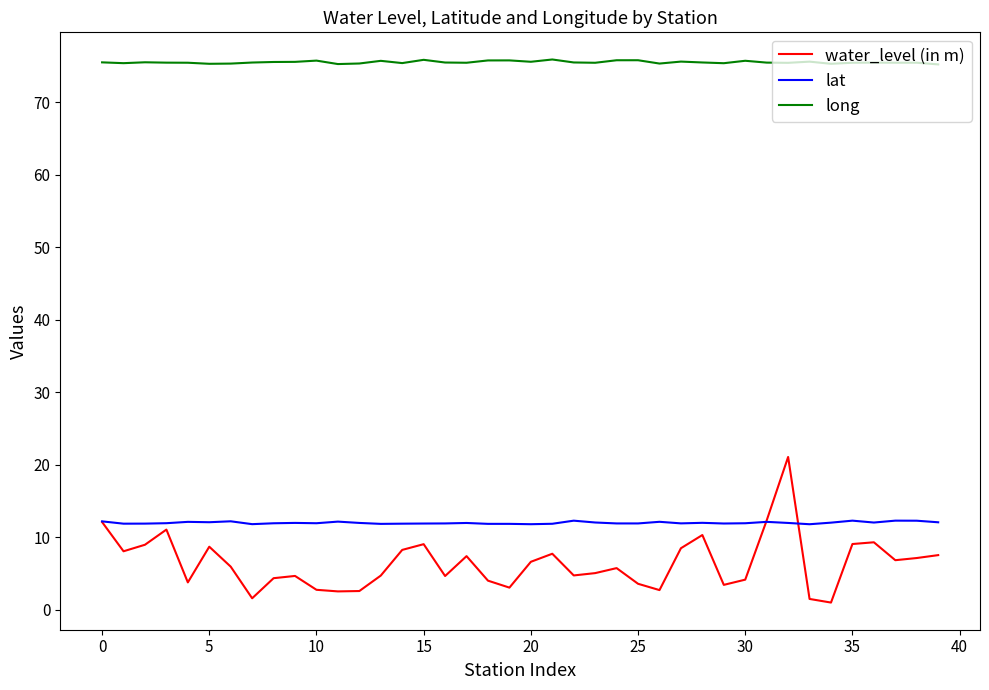

What is the minimum value for long?

75.2